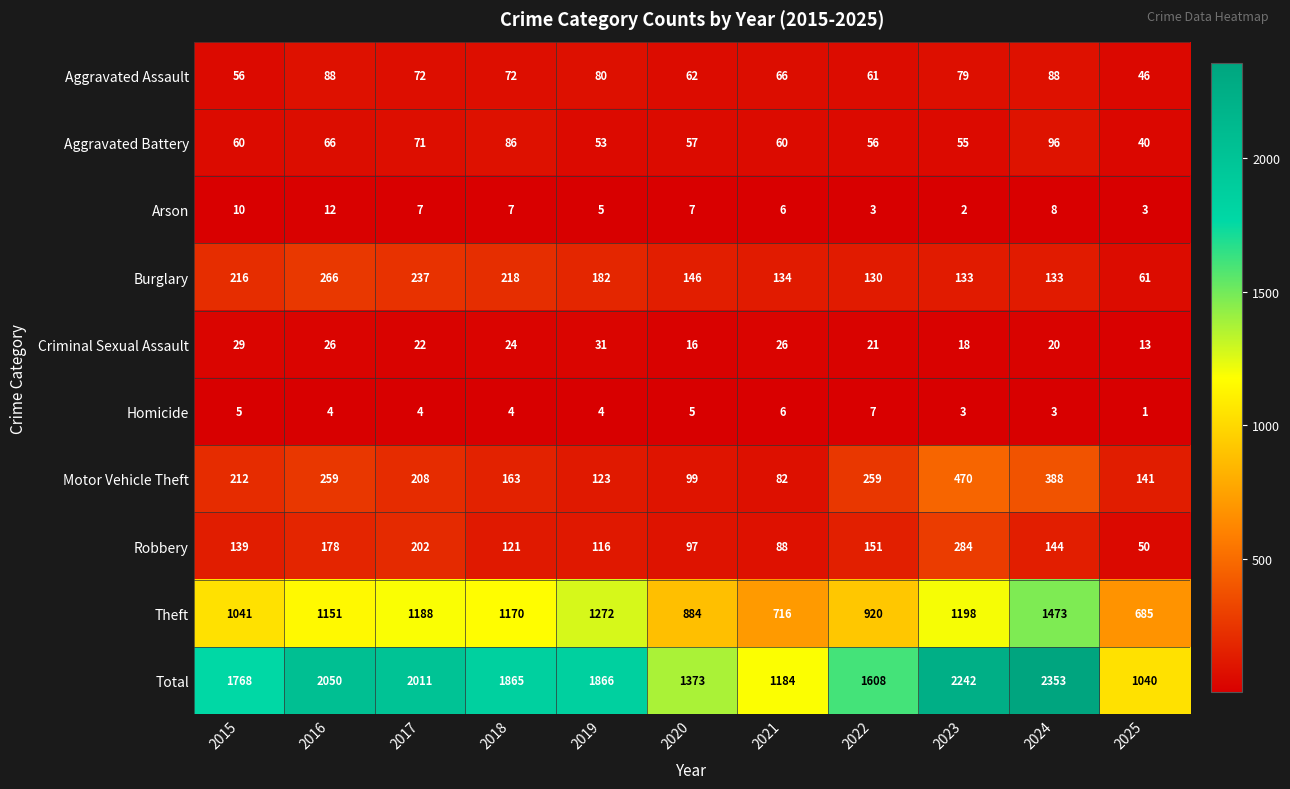

At which category is the sum across all series the highest?

2024